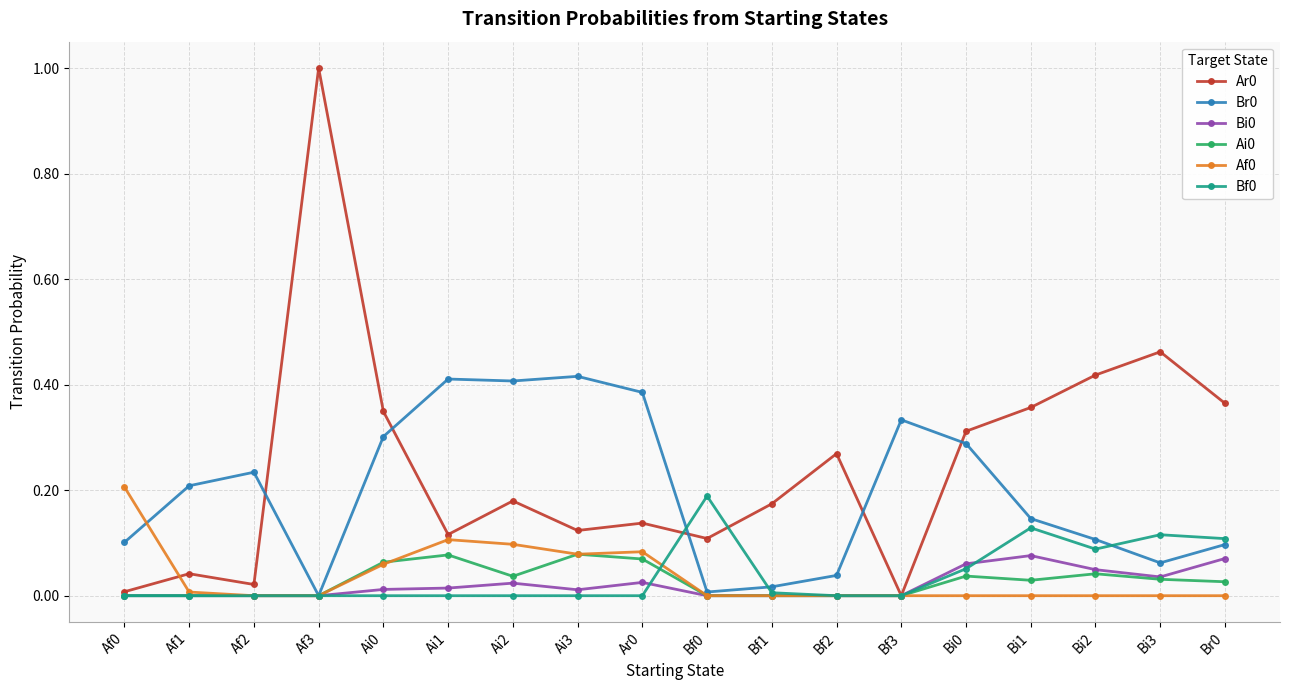

How many intersections are there between Br0 and Ar0?

5